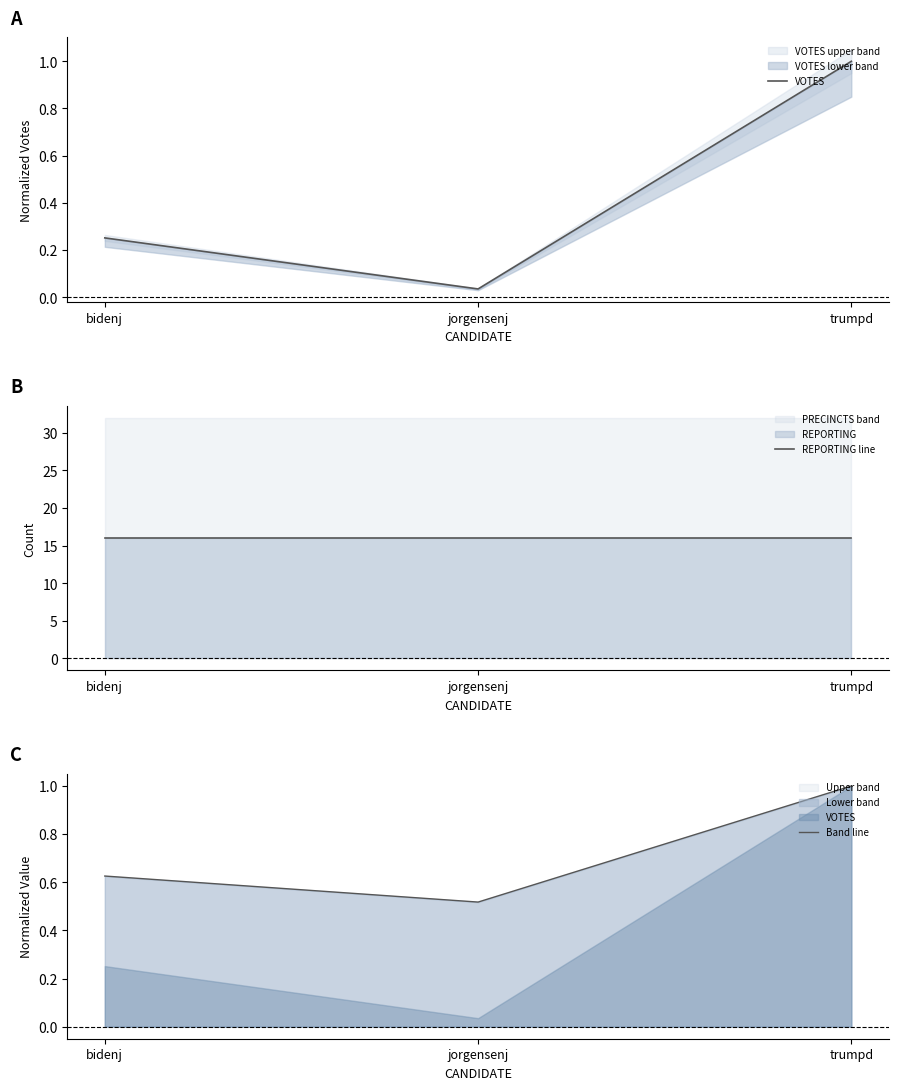

What is the minimum value for REPORTING line?

16.0